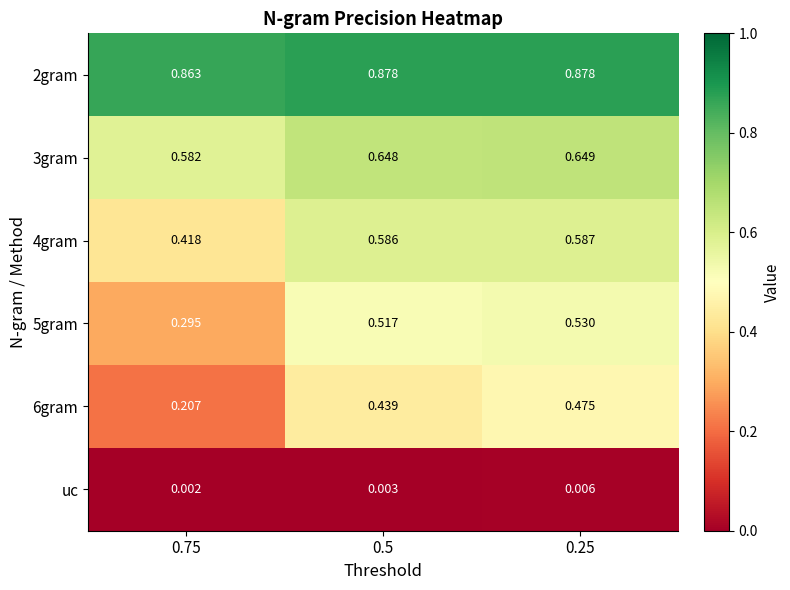

Is the value of 2gram at 0.5 greater than the value of uc at 0.5?

Yes